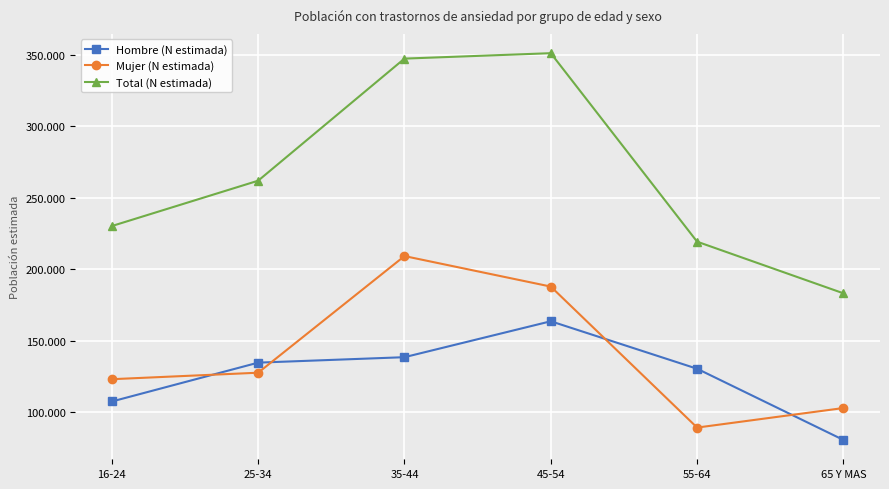

What is the label of the 1st point from the right?

65 Y MAS